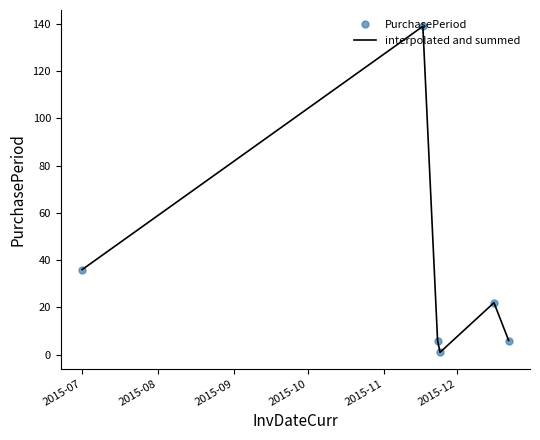

How many lines are shown in the chart?

2